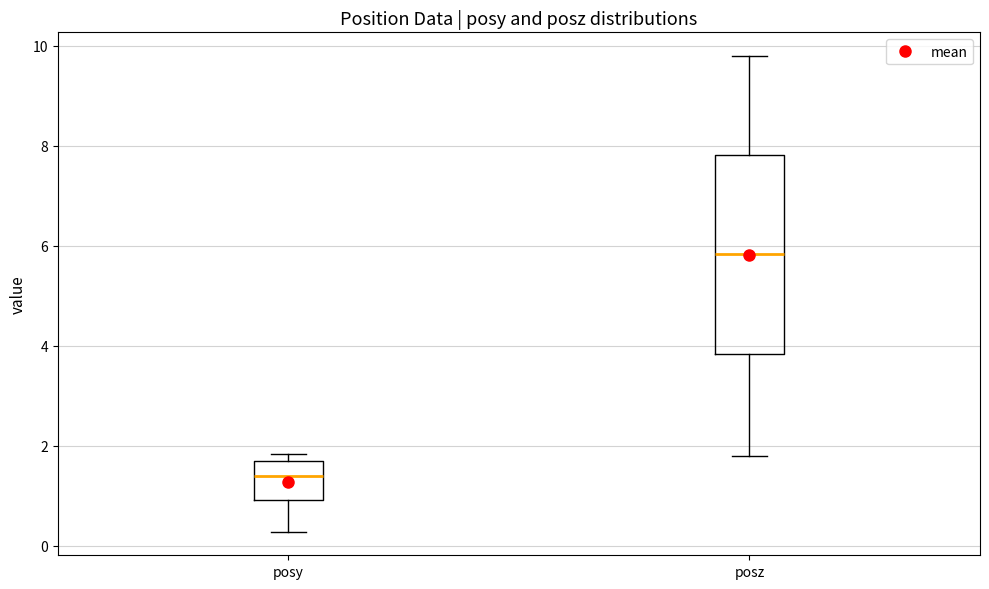

Which box has the highest median line?

posz